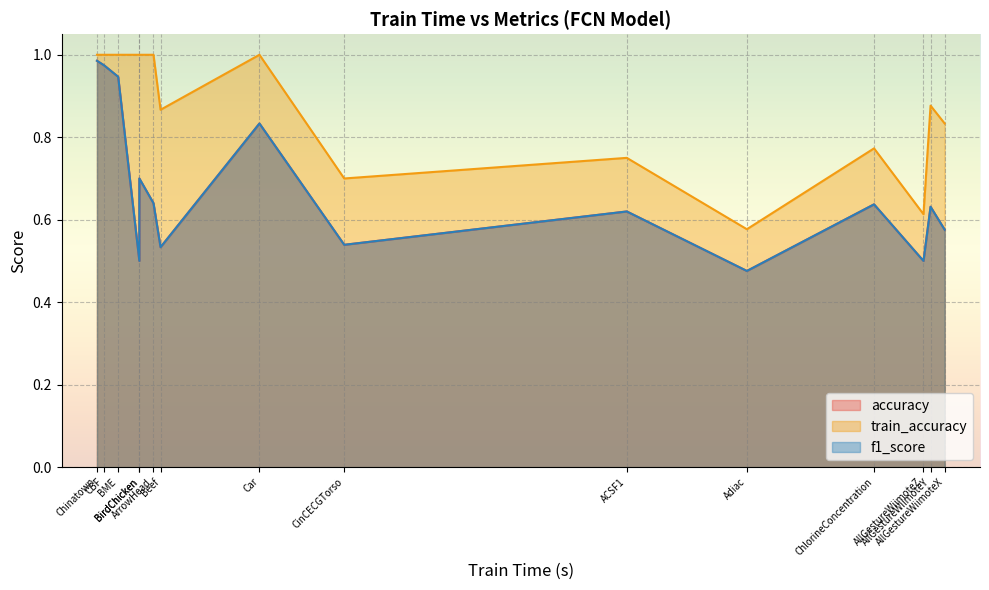

At which label does accuracy reach its peak?

Chinatown